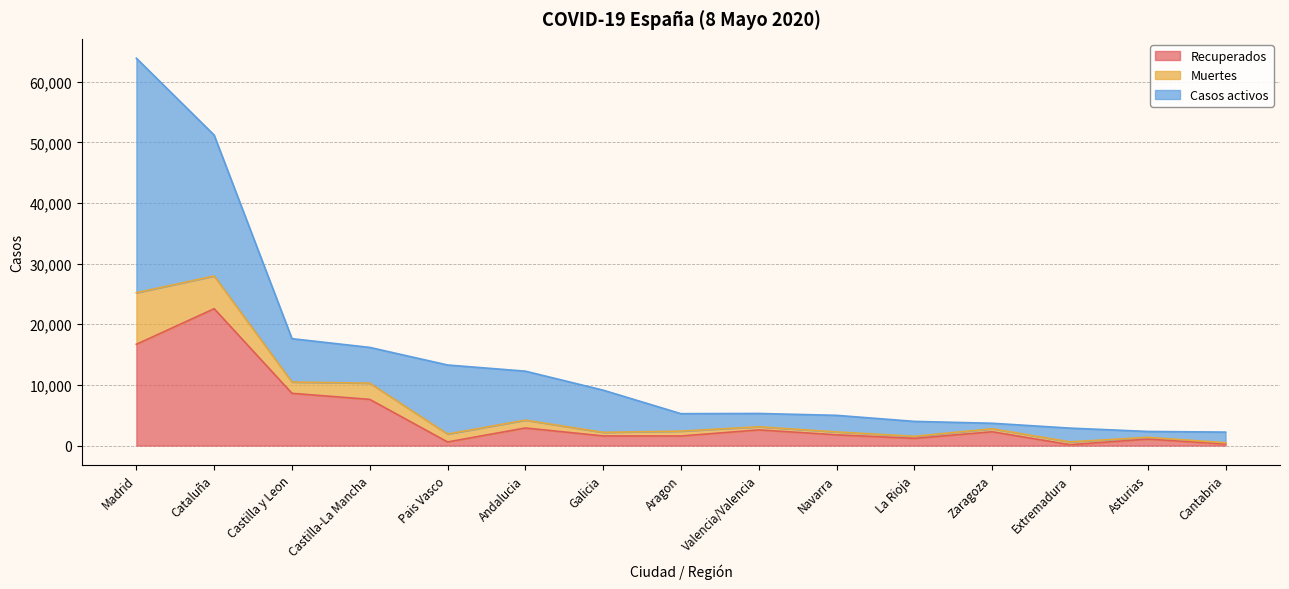

What is the difference between the maximum and minimum values in the Recuperados series?

22420